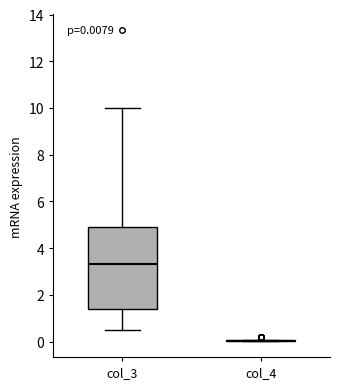

Comparing the boxes themselves (not the whiskers), which one is the tallest?

col_3